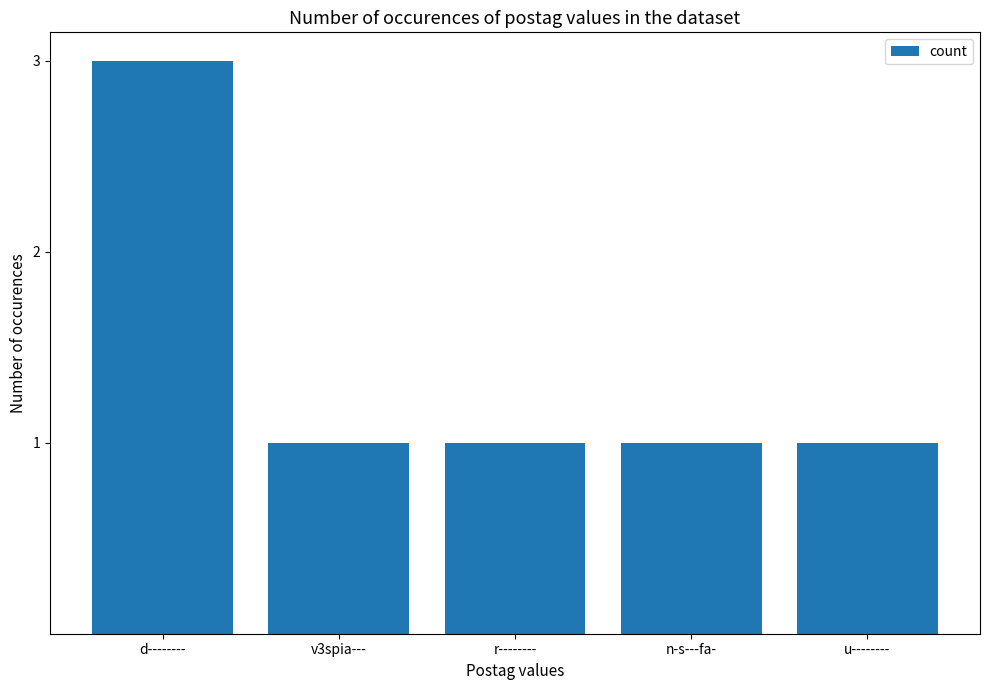

The chart shows a value of 3 at d--------. True or false?

True